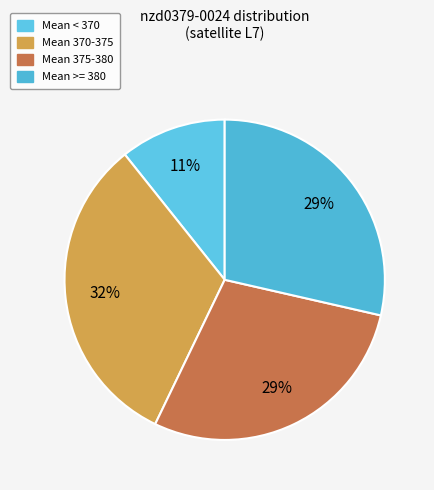

Is there any slice that represents more than half of the pie?

No